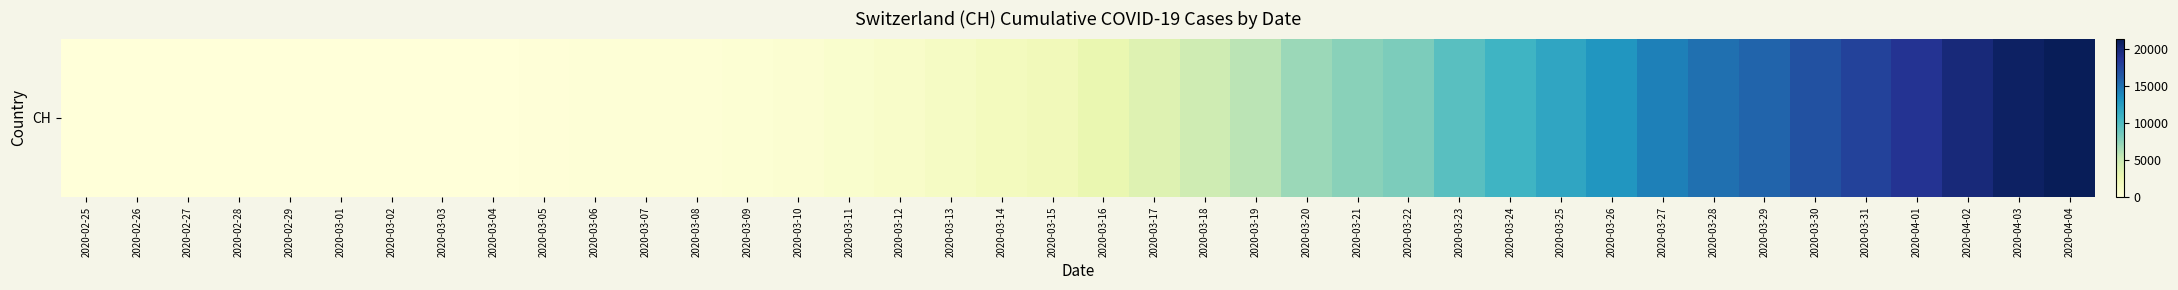

At which category does the chart reach its peak across all series?

2020-04-04